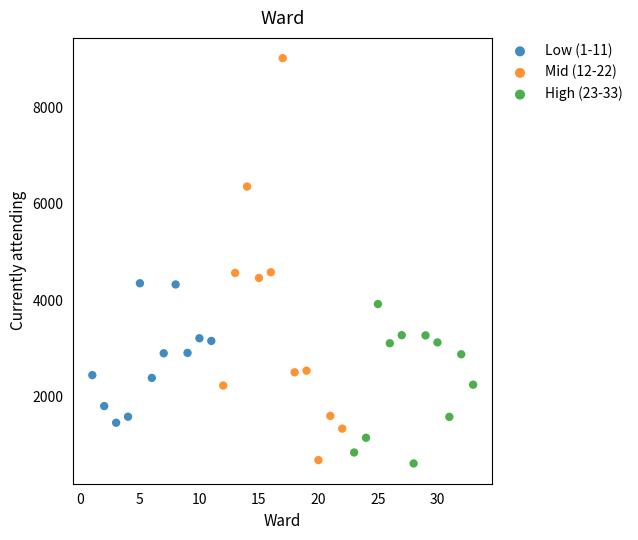

Which series contains the highest Y value?

Mid (12-22)